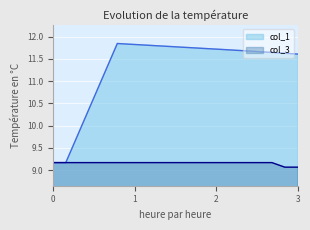

Which series has the largest total across all categories?

col_1